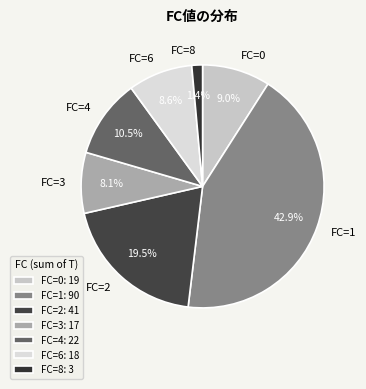

What portion of the pie excludes FC=3?

91.9%